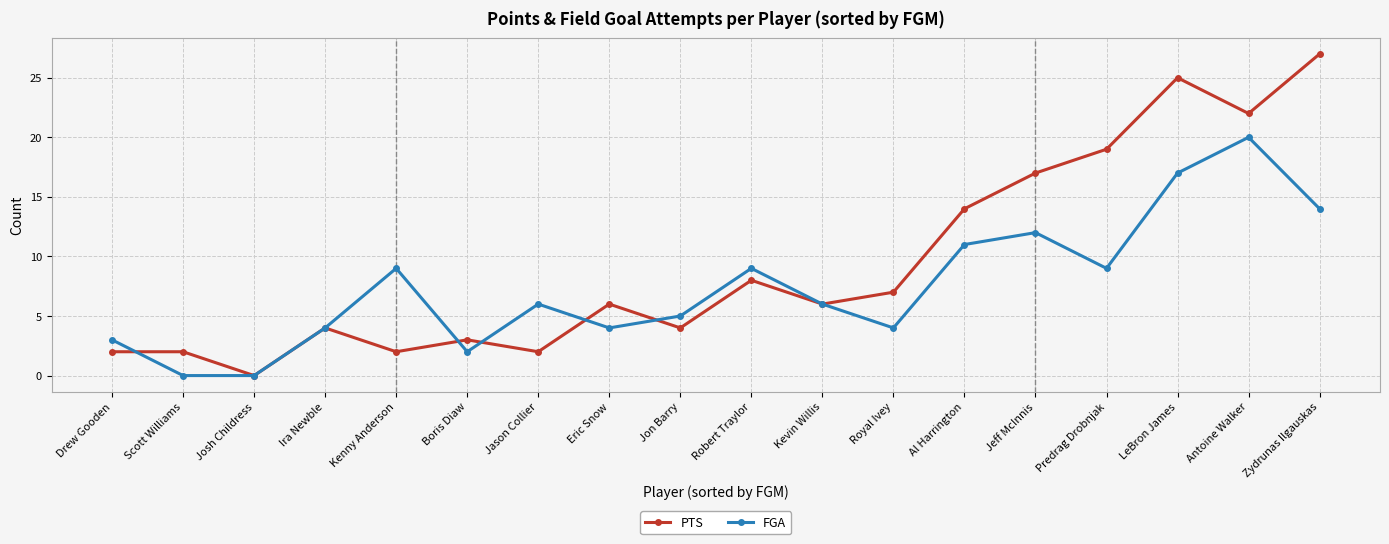

What is the value of the FGA point at the 4th from the left?

4